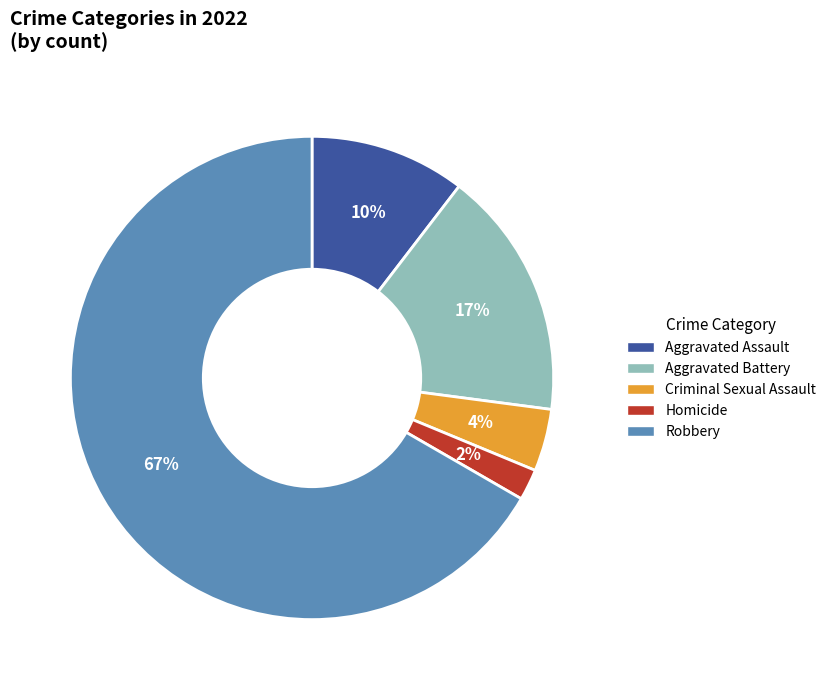

Which category has the smallest portion of the pie?

Homicide